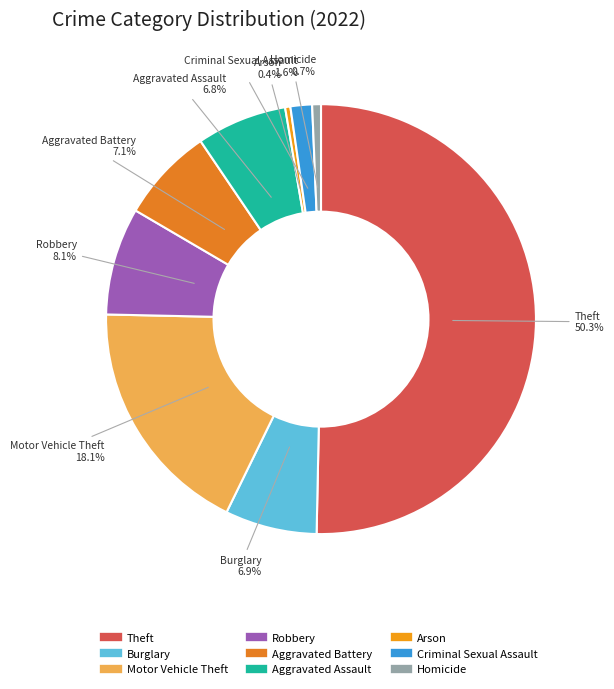

How many segments does this pie chart have?

9